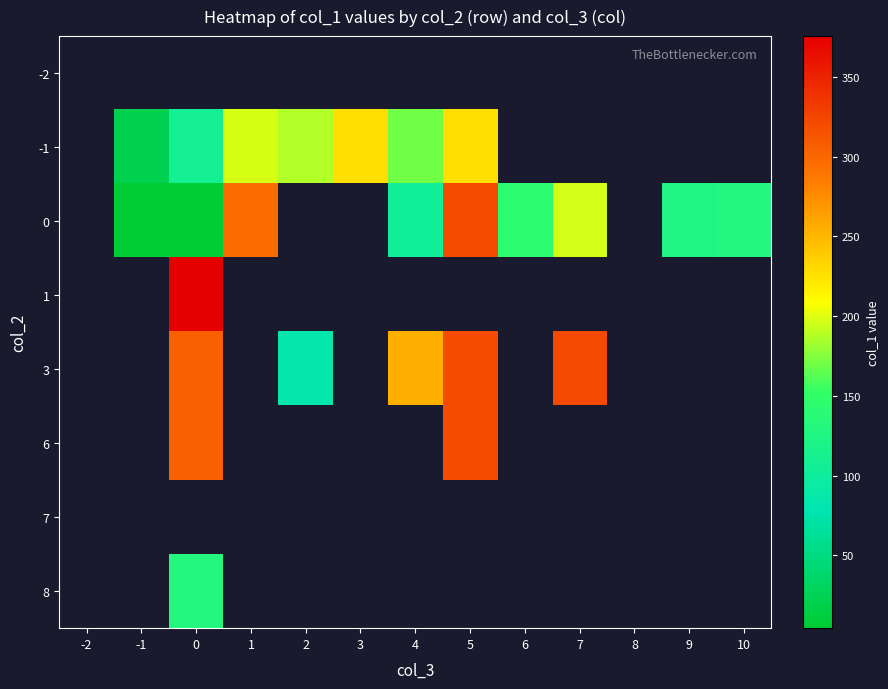

Is the value of 6 at 5 greater than the value of 1 at 1?

No